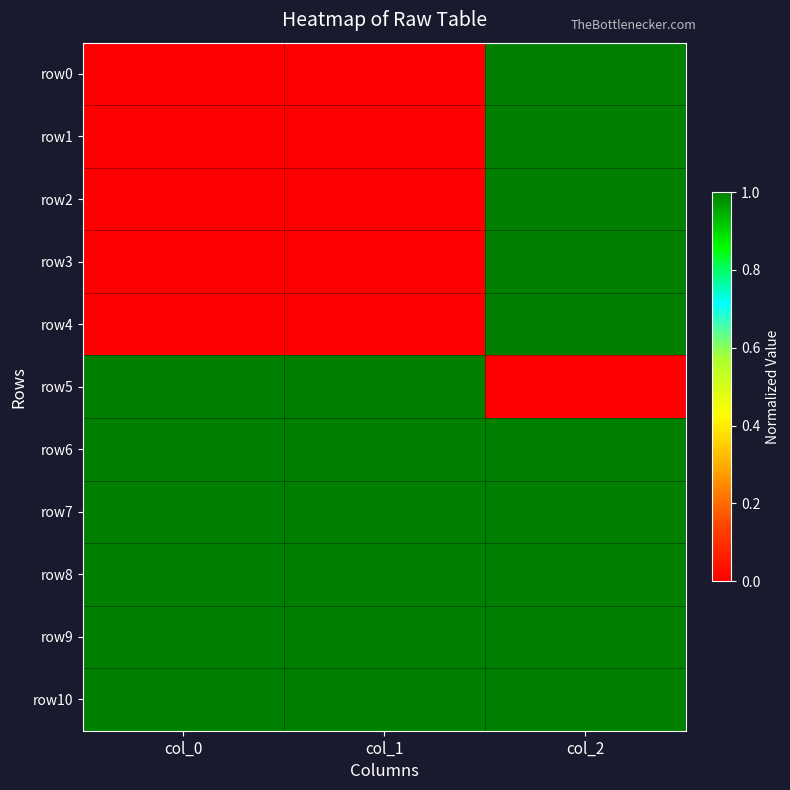

Reading left to right, what are all the values shown in this chart?

row0: col_0=0	col_1=0	col_2=1
row1: col_0=0	col_1=0	col_2=1
row2: col_0=0	col_1=0	col_2=1
row3: col_0=0	col_1=0	col_2=1
row4: col_0=0	col_1=0	col_2=1
row5: col_0=1	col_1=1	col_2=0
row6: col_0=1	col_1=1	col_2=1
row7: col_0=1	col_1=1	col_2=1
row8: col_0=1	col_1=1	col_2=1
row9: col_0=1	col_1=1	col_2=1
row10: col_0=1	col_1=1	col_2=1